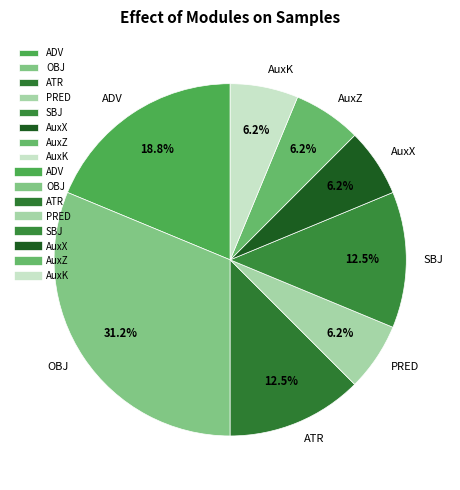

To the nearest percent, what is the difference between the ATR and AuxK slice percentages?

6%